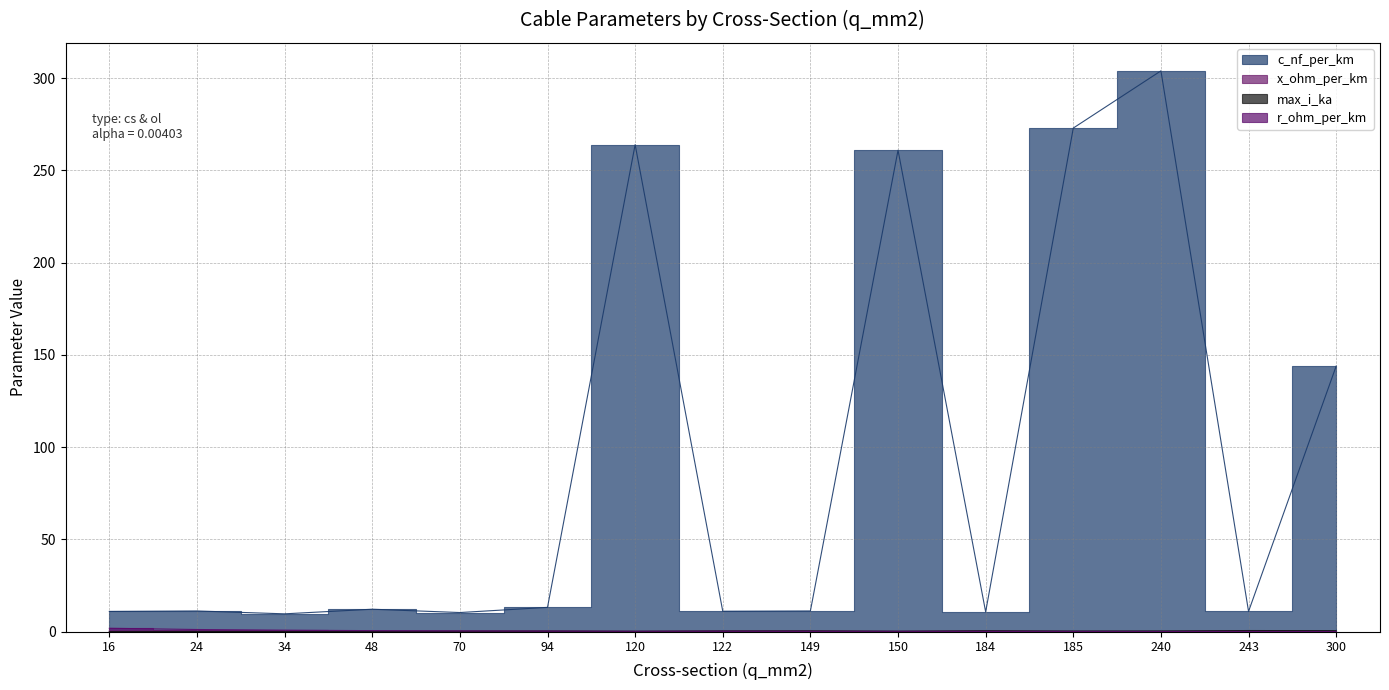

How many intersections are there between max_i_ka and x_ohm_per_km?

1